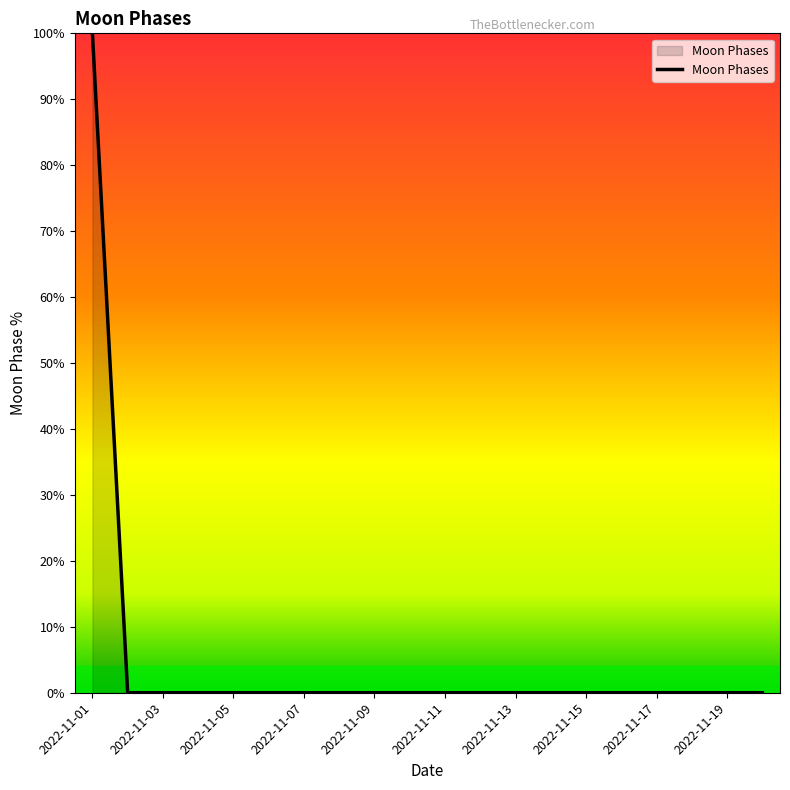

What is the greatest value displayed?

100